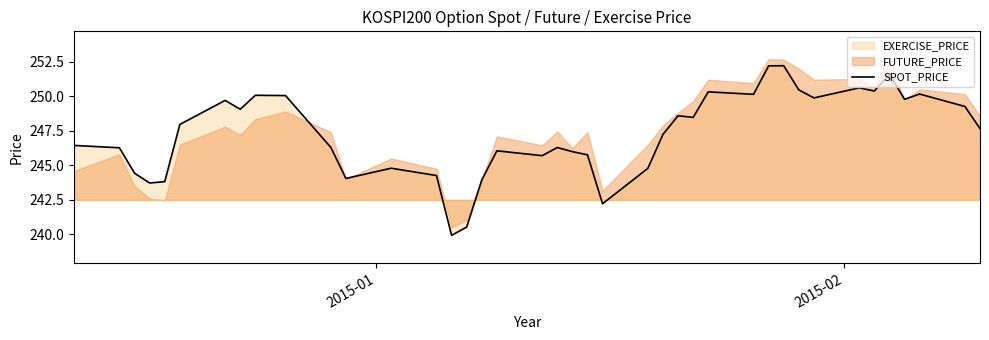

What is the maximum value for SPOT_PRICE?

252.2